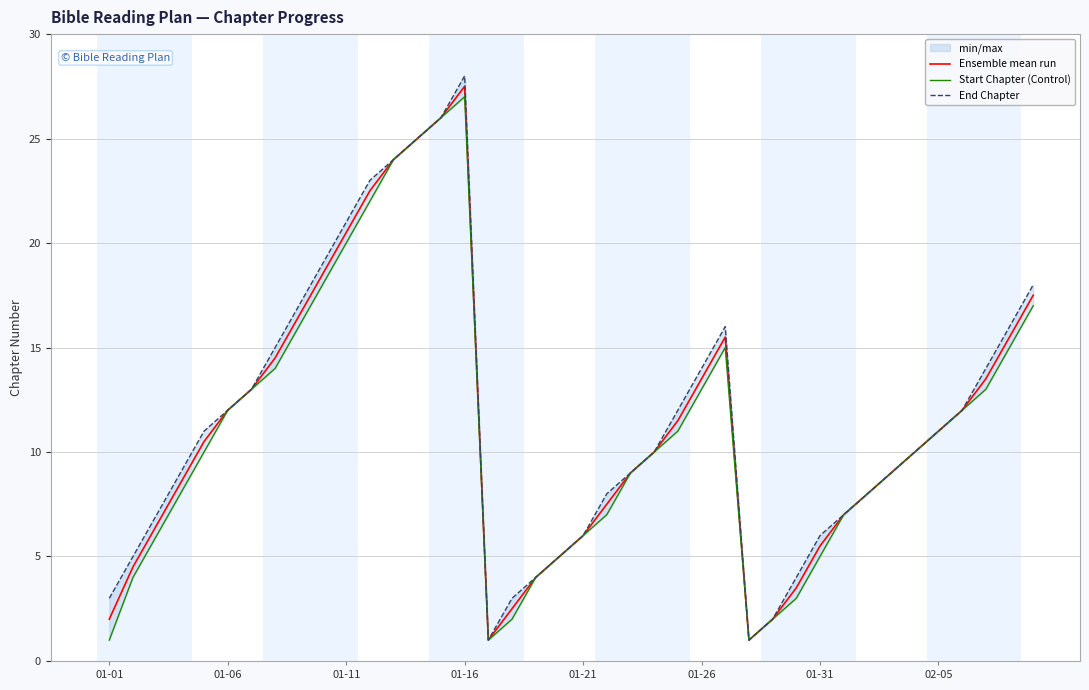

List the series in order of their overall mean, highest first.

End Chapter, Ensemble mean run, Start Chapter (Control)